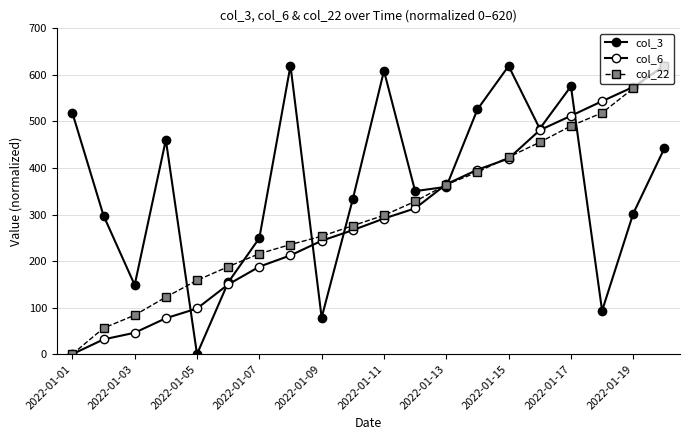

How many lines are shown in the chart?

3